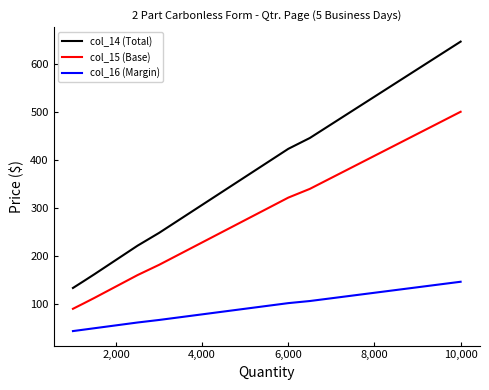

Which series has the largest range (max minus min)?

col_14 (Total)